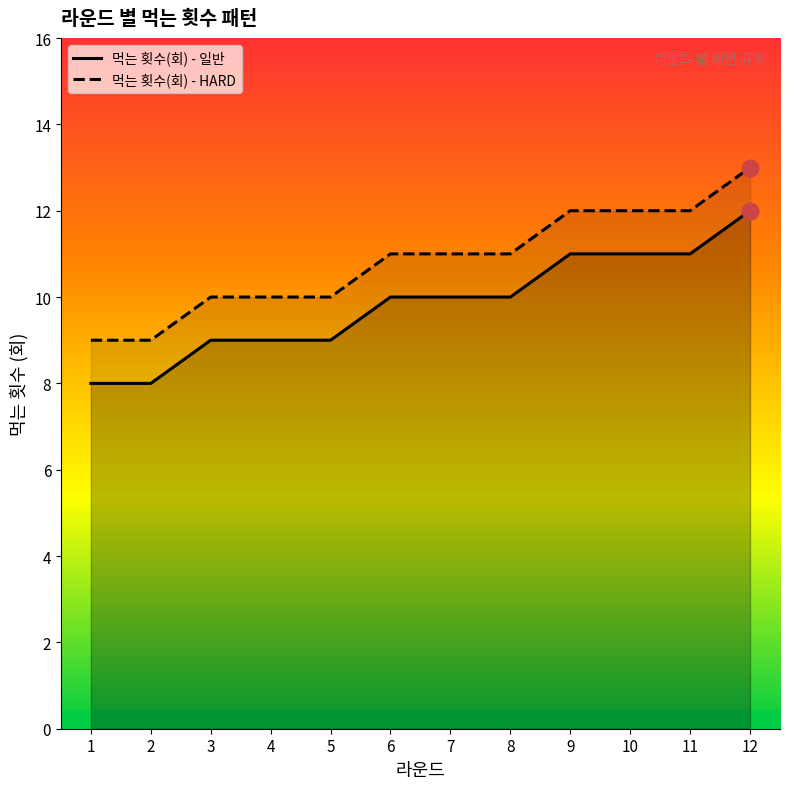

What is the difference between the 먹는 횟수(회) - 일반 values at 1 and 10?

3